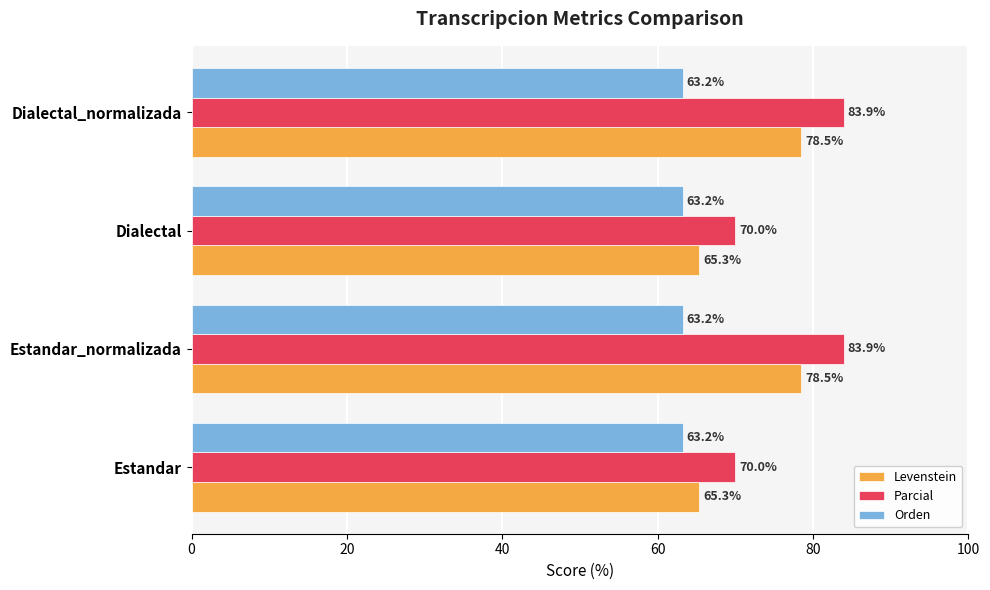

How many data points in Parcial are above 83?

2